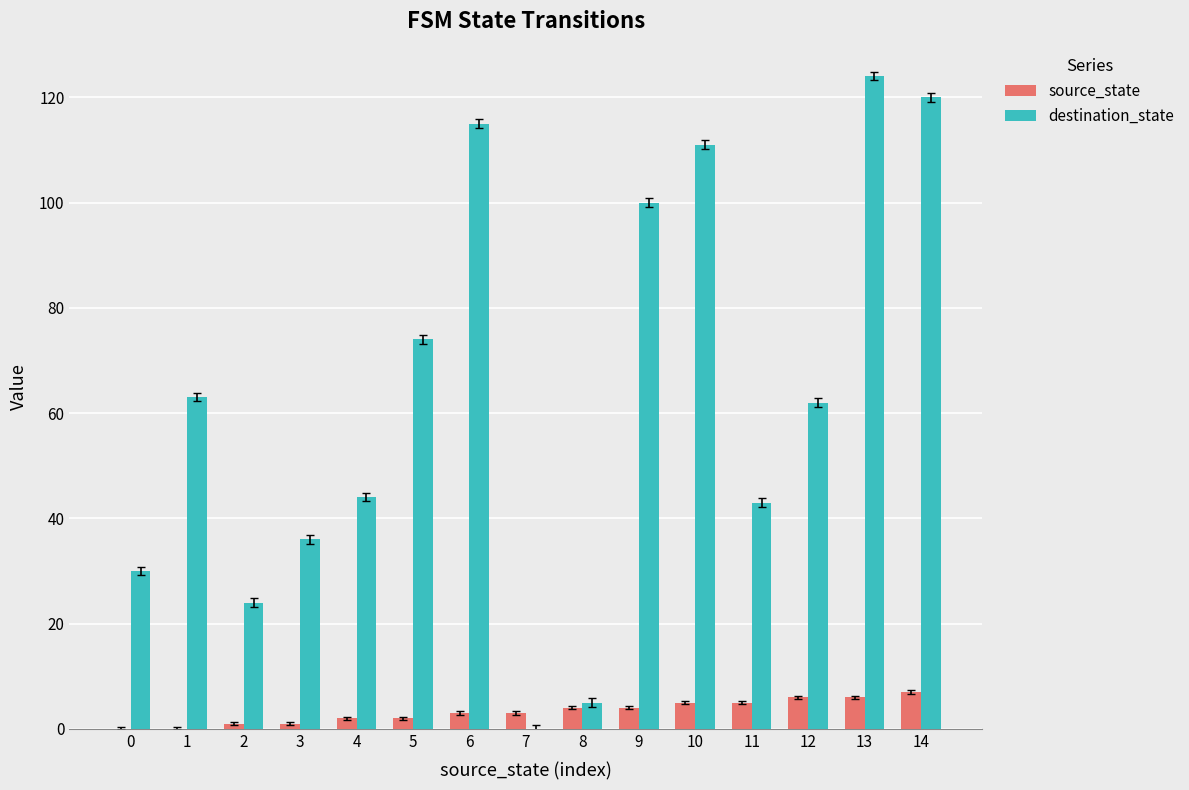

Which series changed the most between 2 and 4?

destination_state